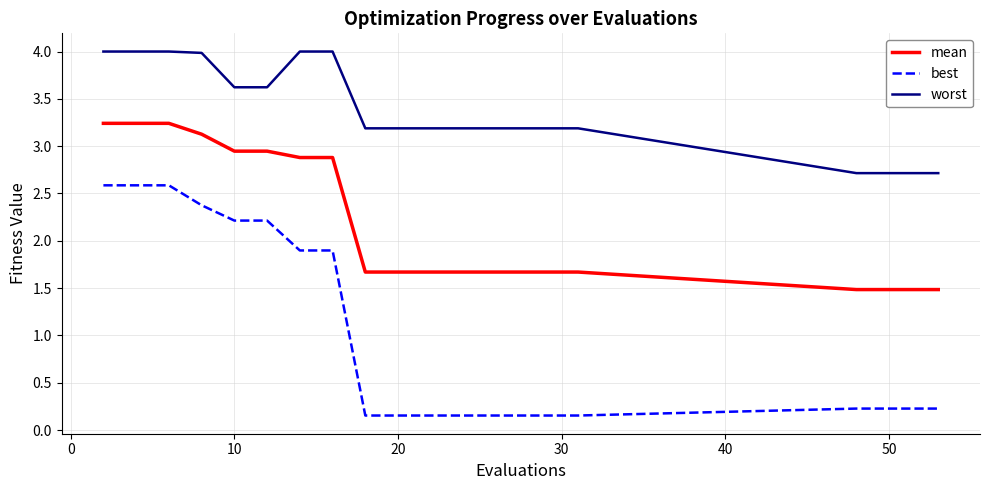

How many categories are shown in the chart?

20